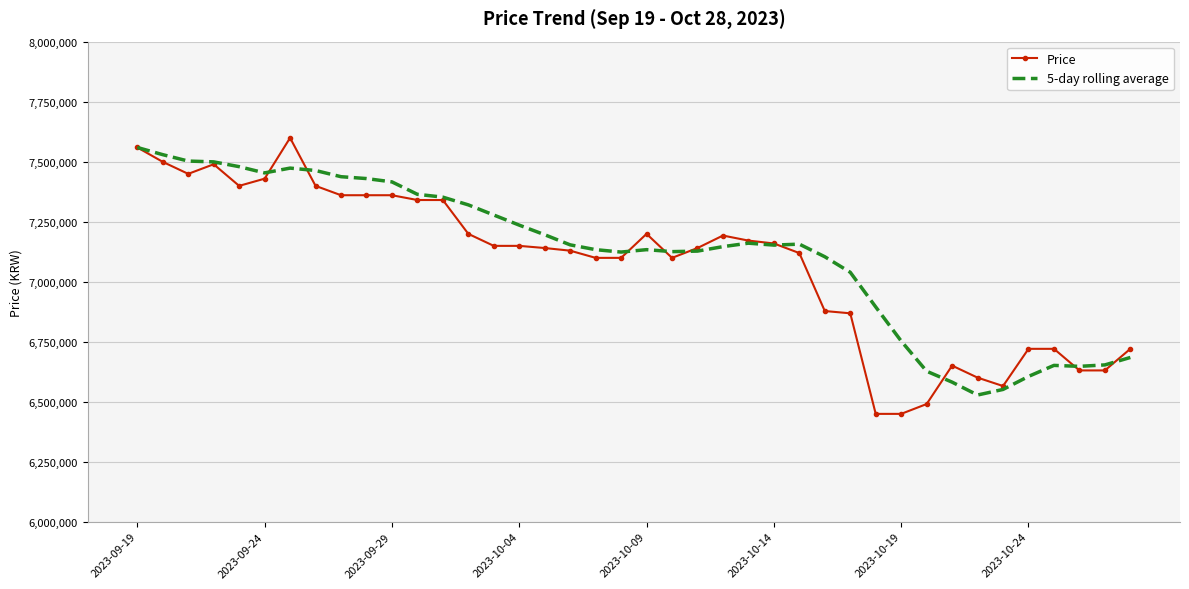

What is the smallest value displayed?

6449000.0